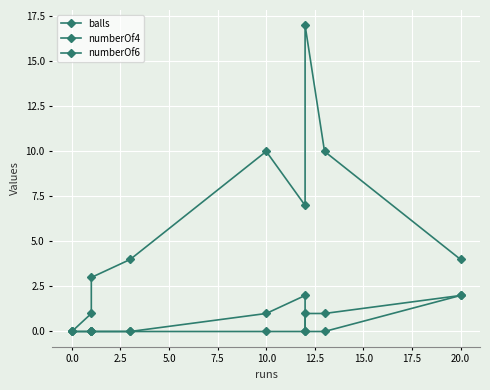

List the series in order of their peak value, lowest first.

numberOf4, numberOf6, balls